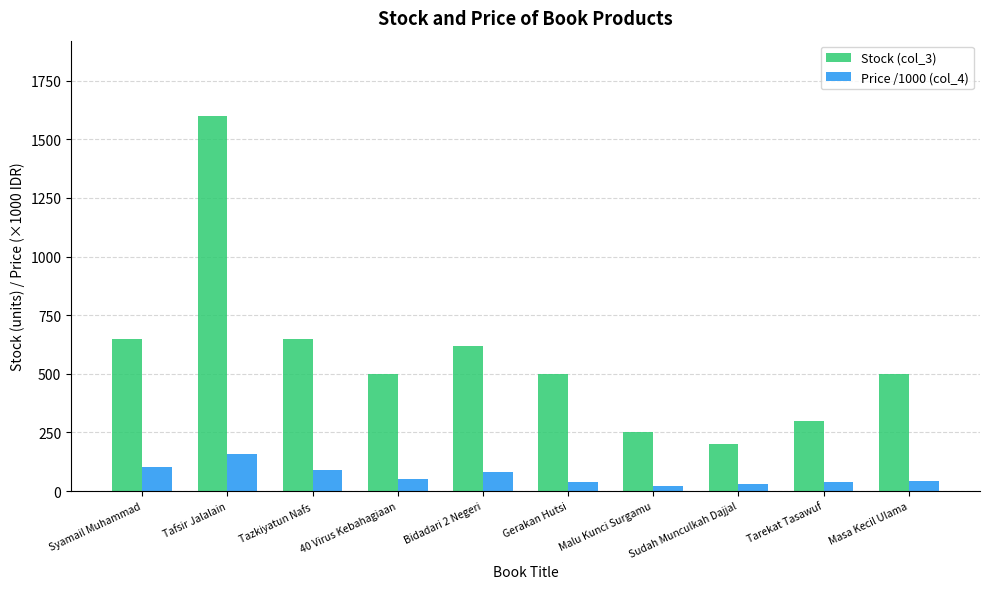

How many series are shown in this chart?

2